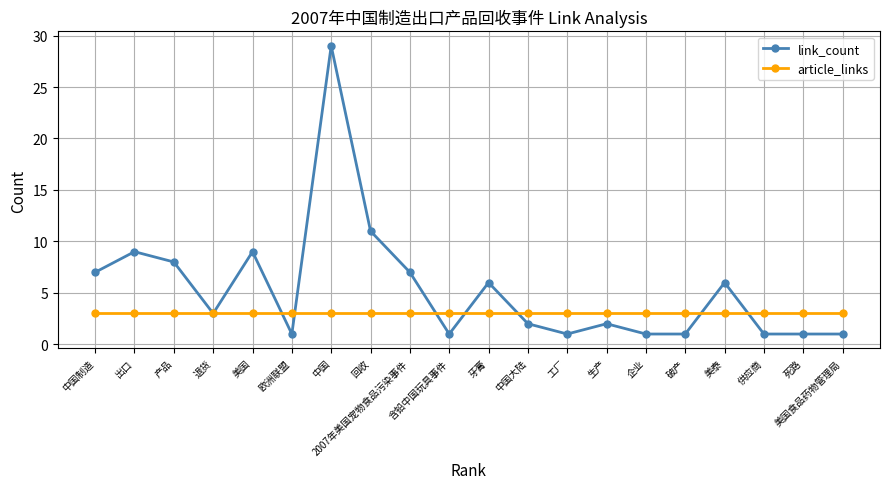

What is the difference between the maximum and minimum values in the link_count series?

28